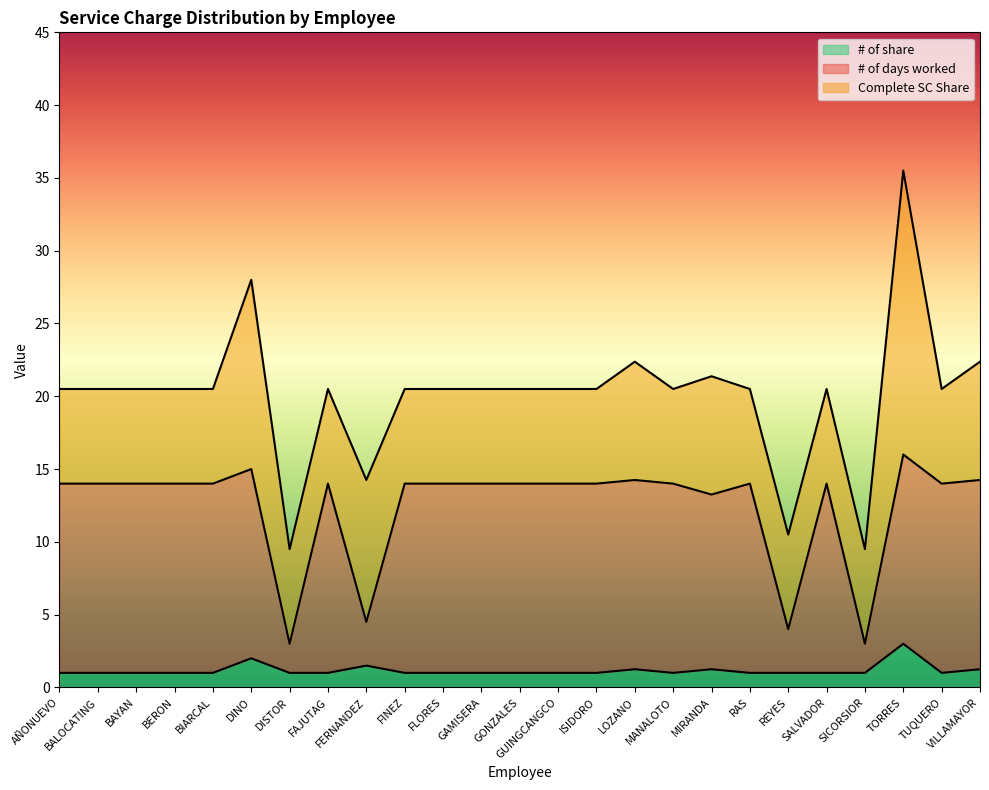

What is the lowest value of the # of share series?

1.0